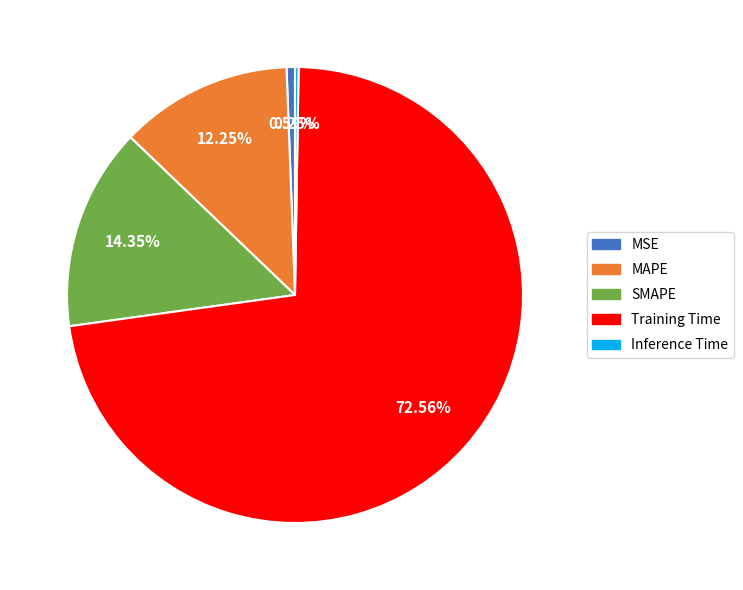

What is the largest slice in the pie chart?

Training Time